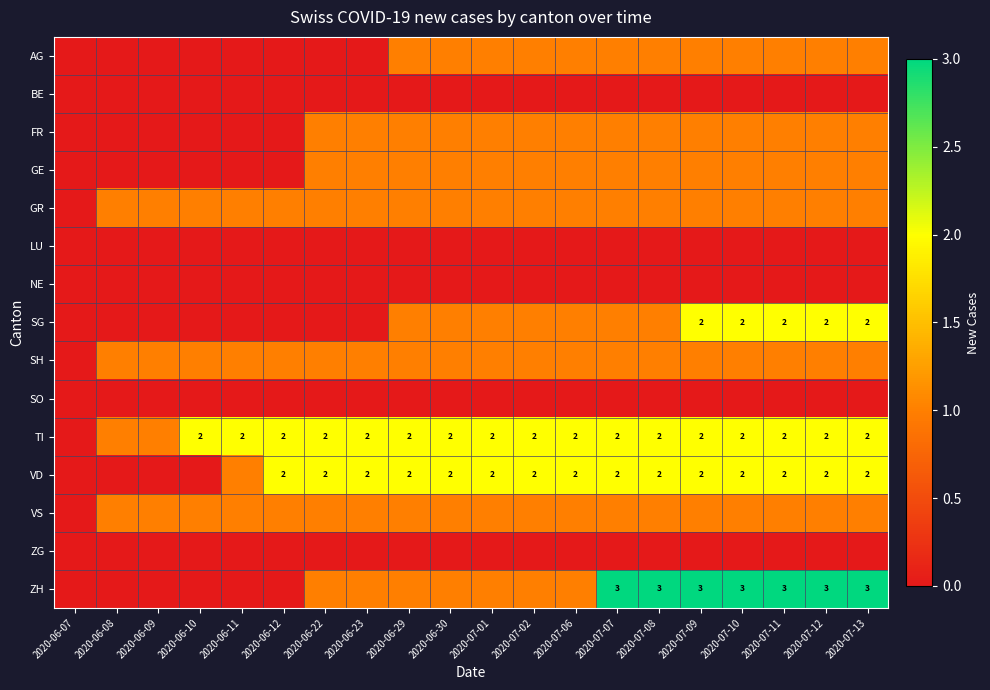

The value of VD at 2020-07-01 is 1. True or false?

False